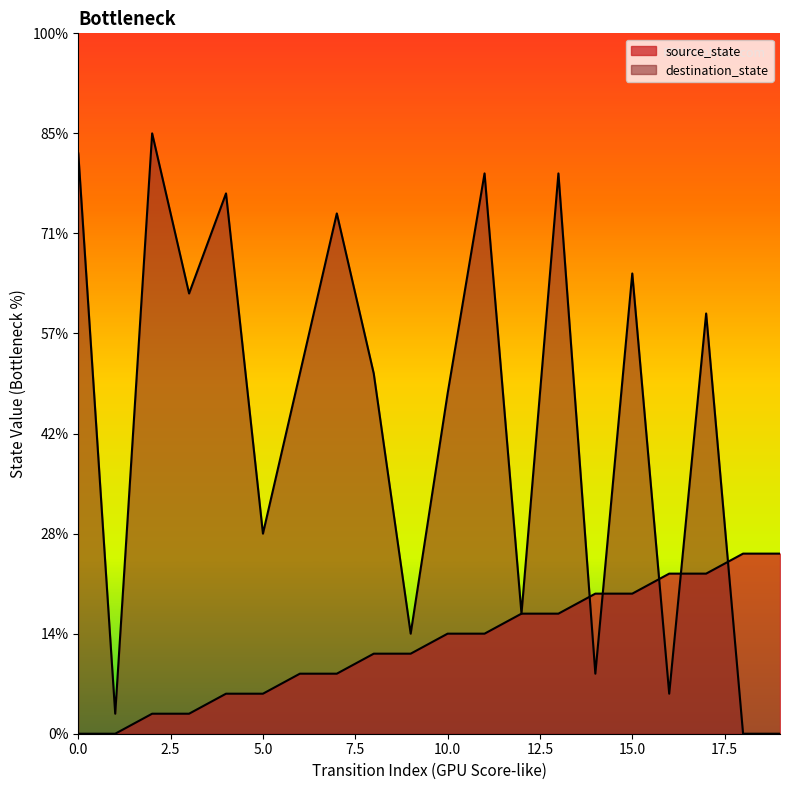

Reading left to right, what are all the values shown in this chart?

source_state: 0=0	1=0	2=1	3=1	4=2	5=2	6=3	7=3	8=4	9=4	10=5	11=5	12=6	13=6	14=7	15=7	16=8	17=8	18=9	19=9
destination_state: 0=29	1=1	2=30	3=22	4=27	5=10	6=18	7=26	8=18	9=5	10=17	11=28	12=6	13=28	14=3	15=23	16=2	17=21	18=0	19=0